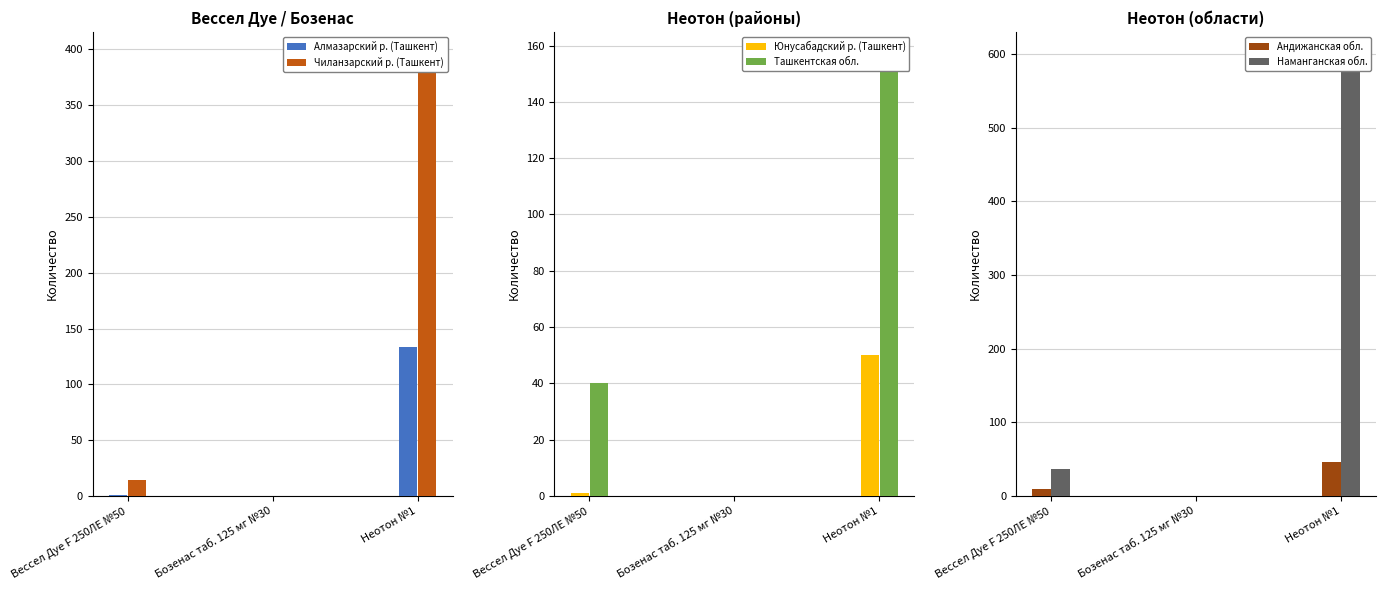

Where is Алмазарский р. (Ташкент) nearest to the value 66?

Вессел Дуе F 250ЛЕ №50